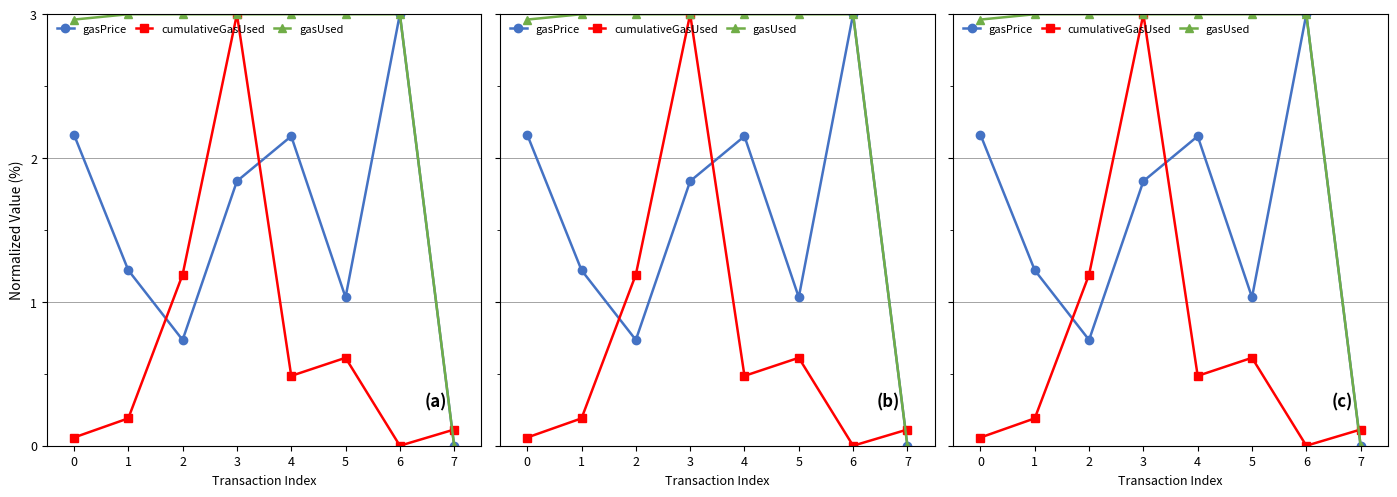

True or false: gasPrice and gasUsed intersect in this chart.

False